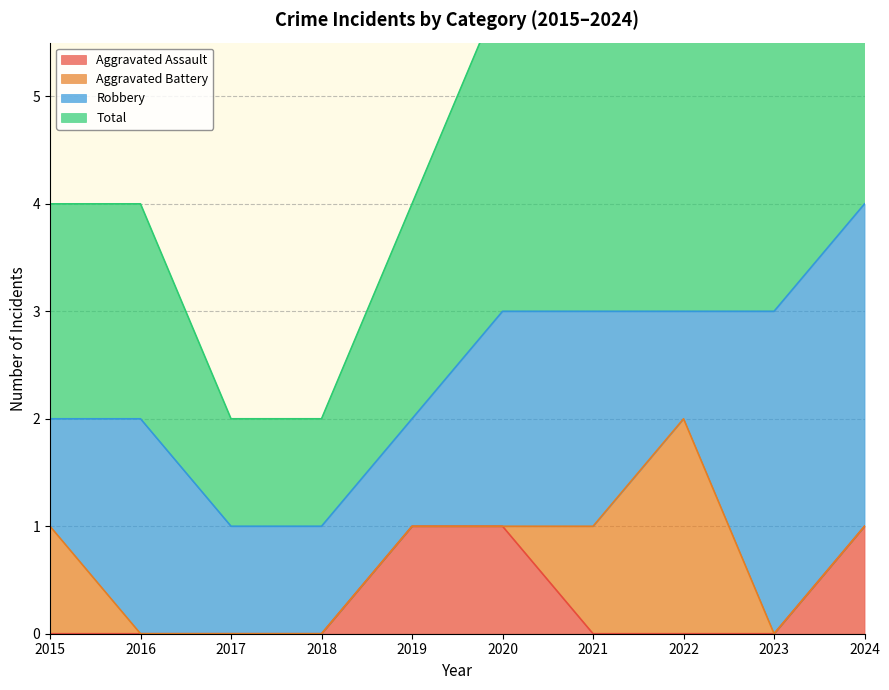

At which category does the chart reach its minimum across all series?

2015